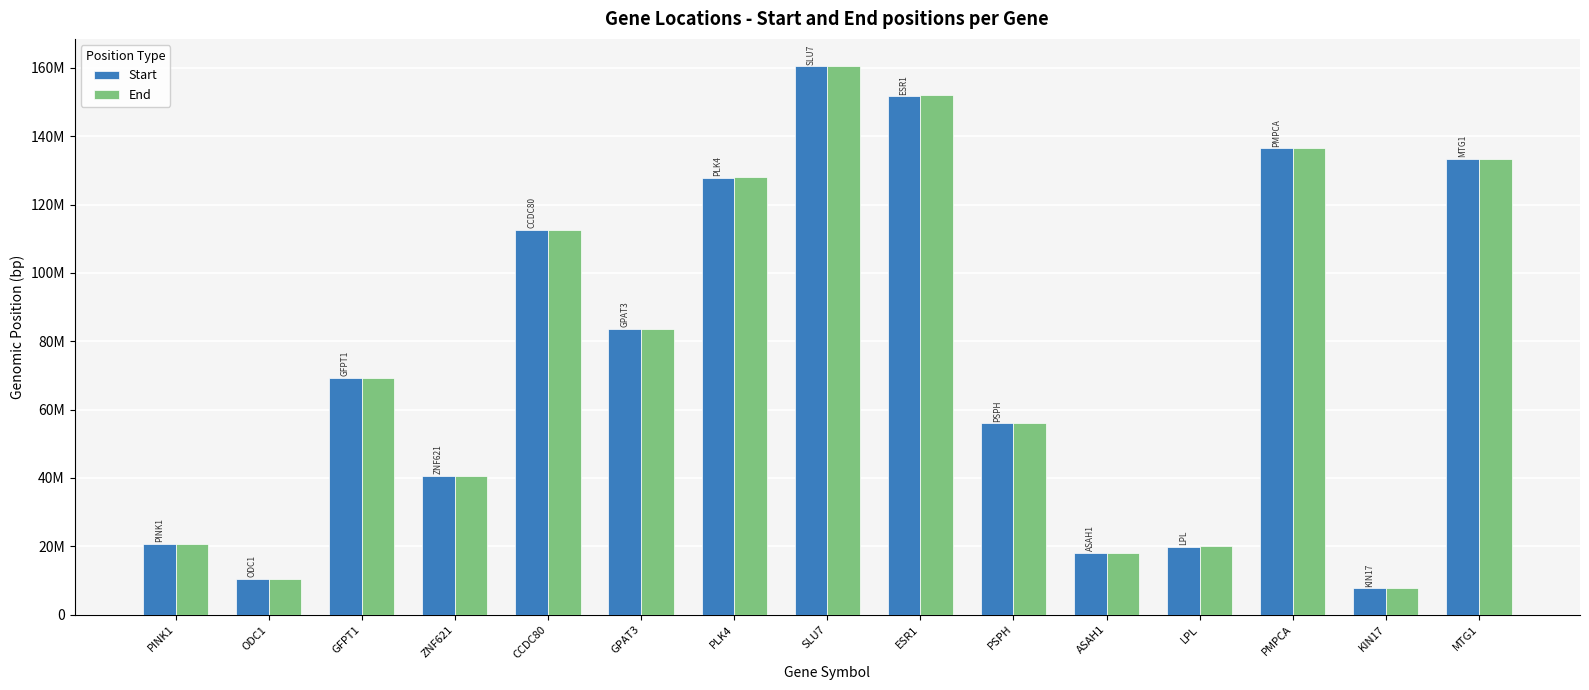

The value of Start at LPL is 8899696. True or false?

False